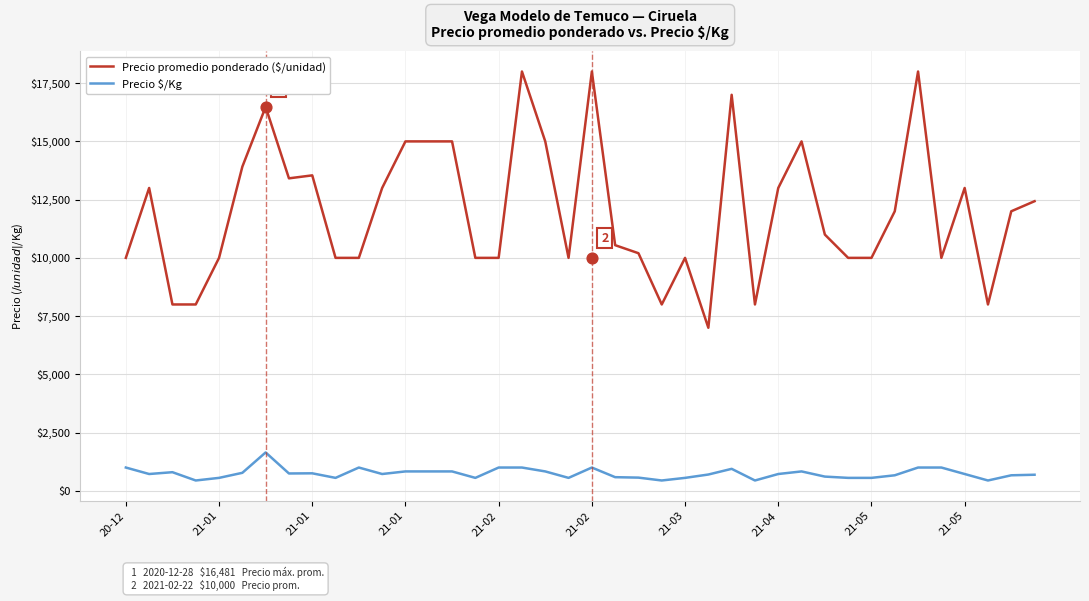

What are all the series names shown in the legend?

Precio promedio ponderado ($/unidad), Precio $/Kg